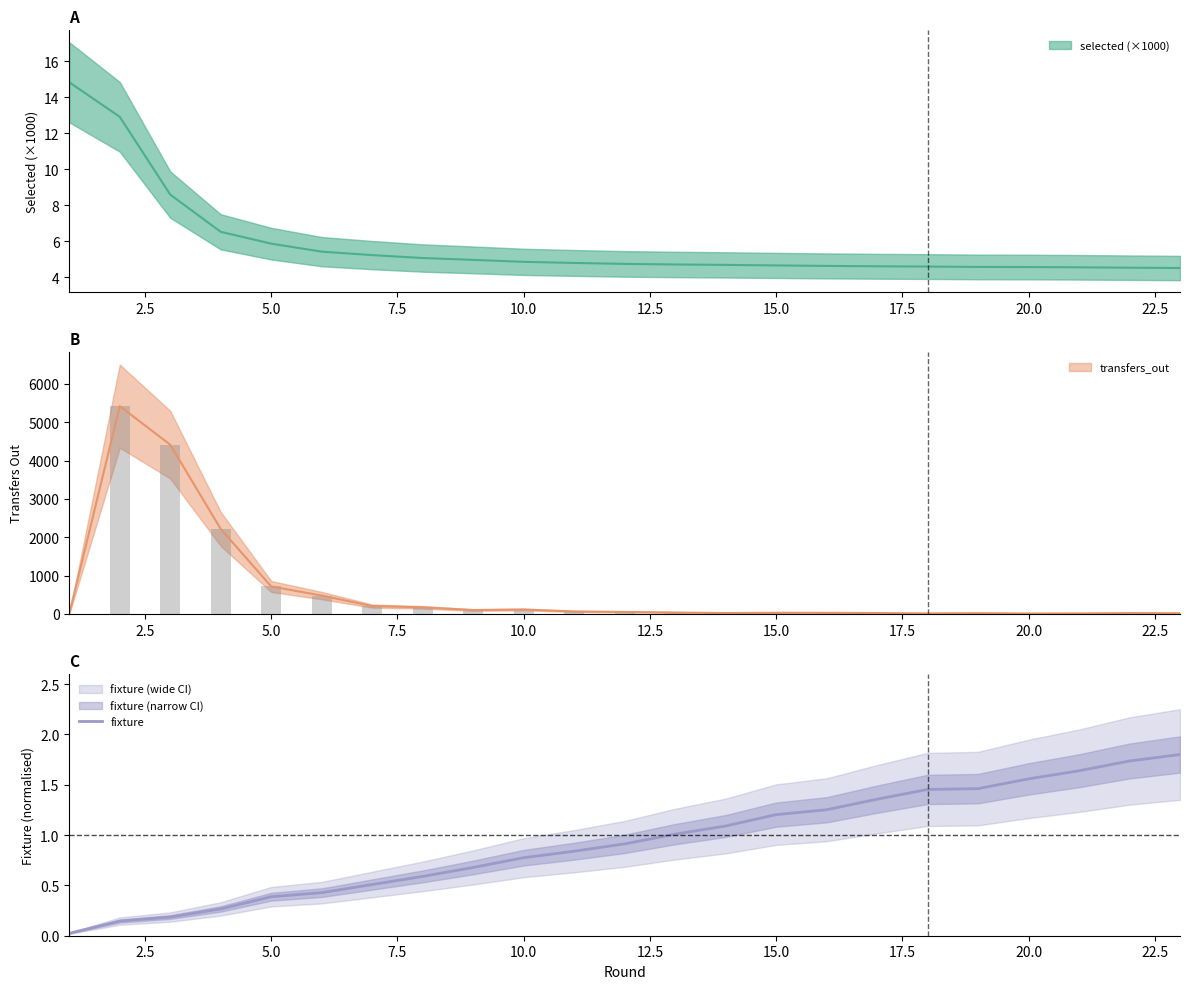

Is it true that fixture equals 0.2 at 5.0?

False